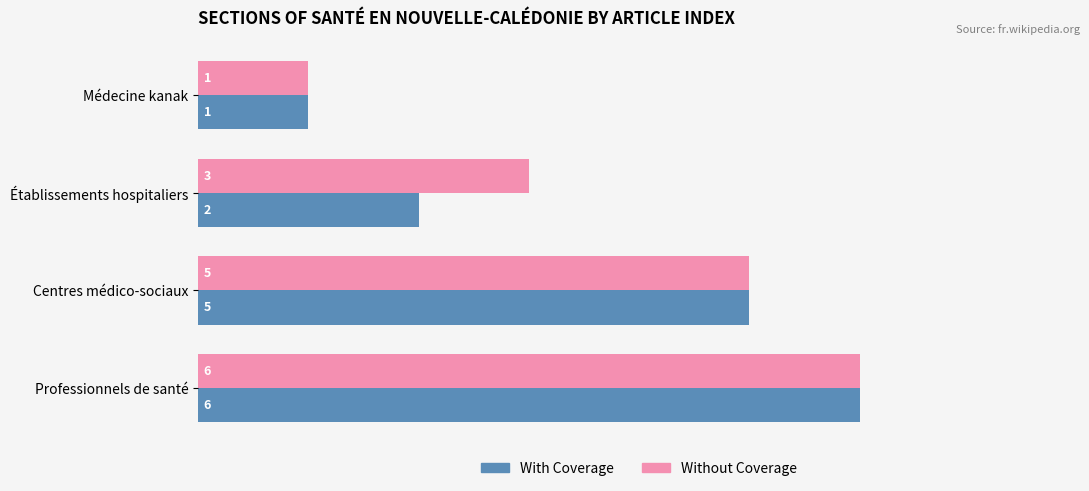

At Établissements hospitaliers, list the series in order from smallest to largest.

With Coverage, Without Coverage